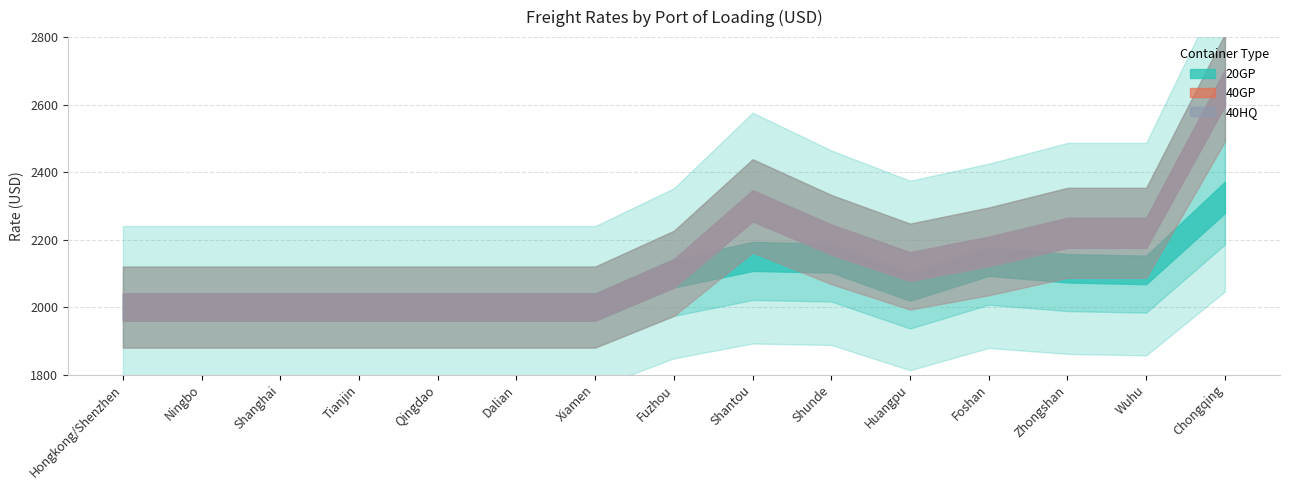

What is the label of the 15th point from the left?

Chongqing